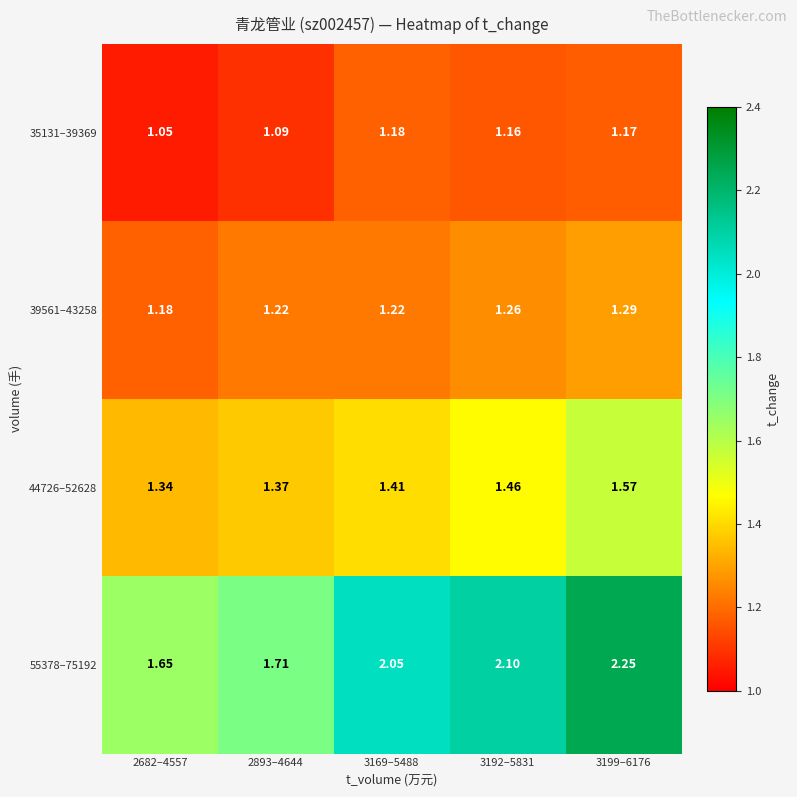

Is the value of 39561–43258 at 3199–6176 greater than the value of 35131–39369 at 3169–5488?

Yes